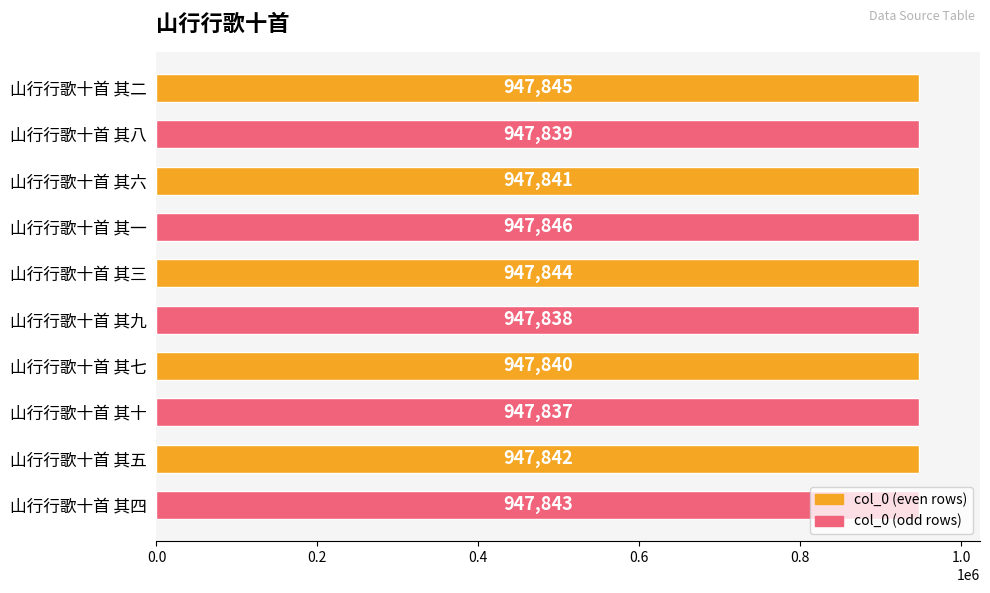

What is the difference between the maximum and minimum values?

9